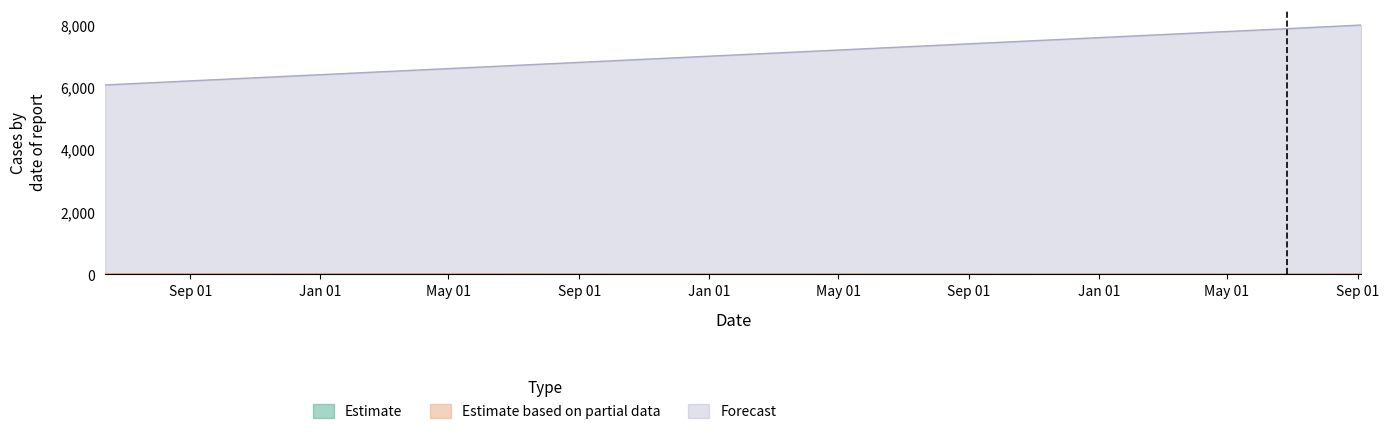

What position from the left is 2021-06-26?

2